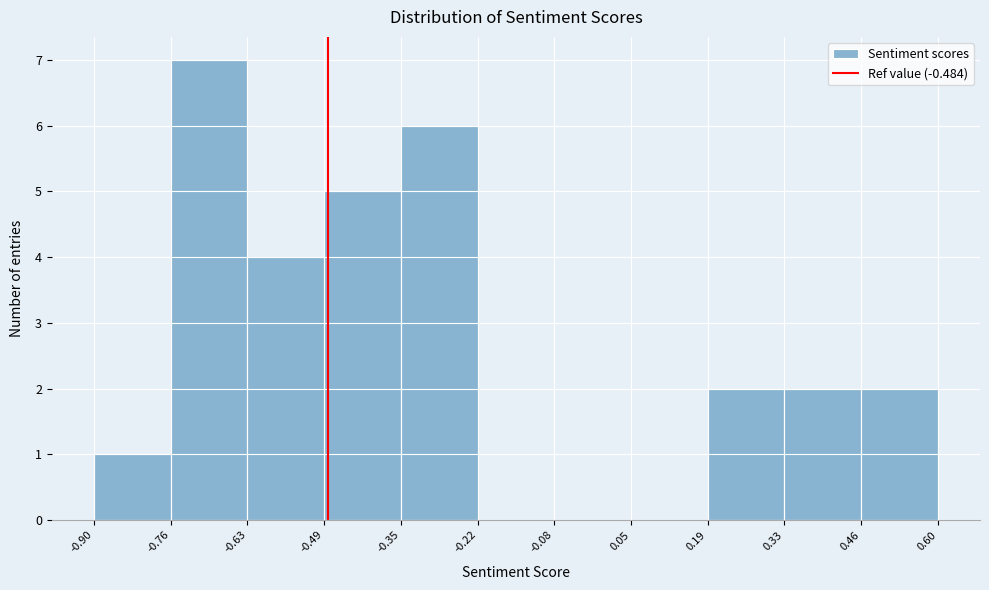

Over which range of the x-axis is the bar tallest?

-0.76 to -0.63